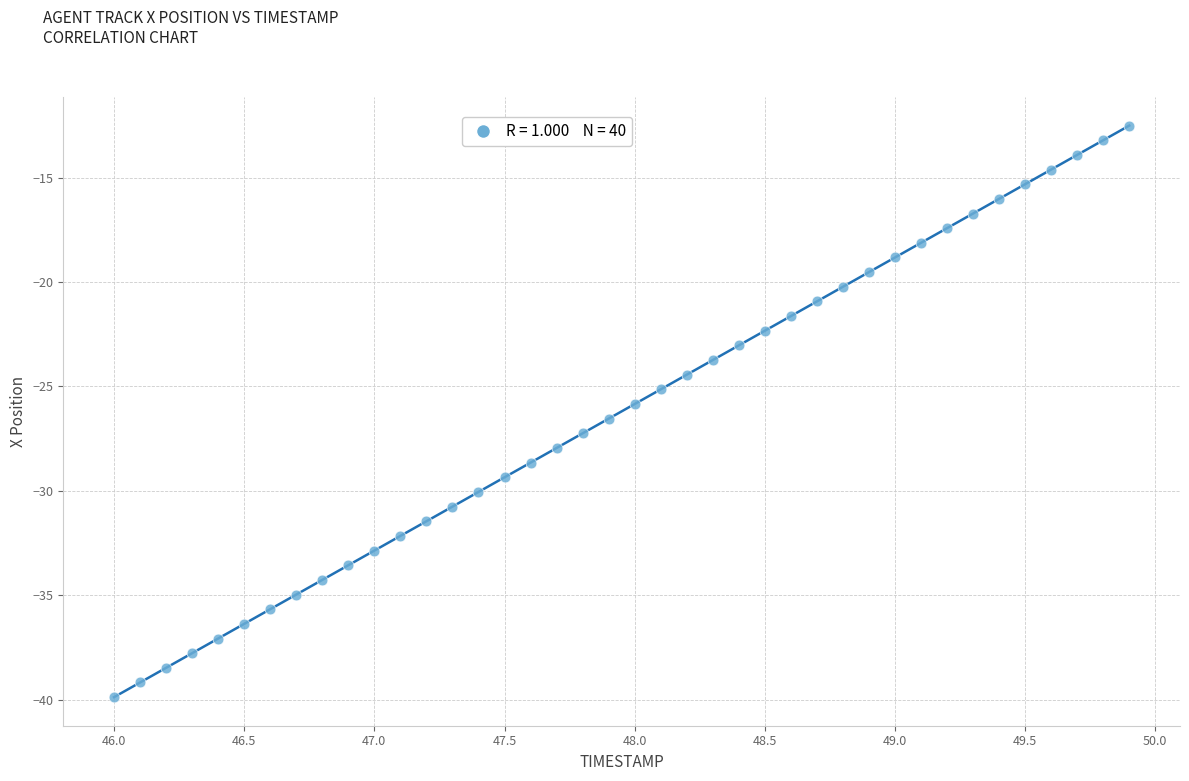

What is the range of Y values (max minus min)?

27.4